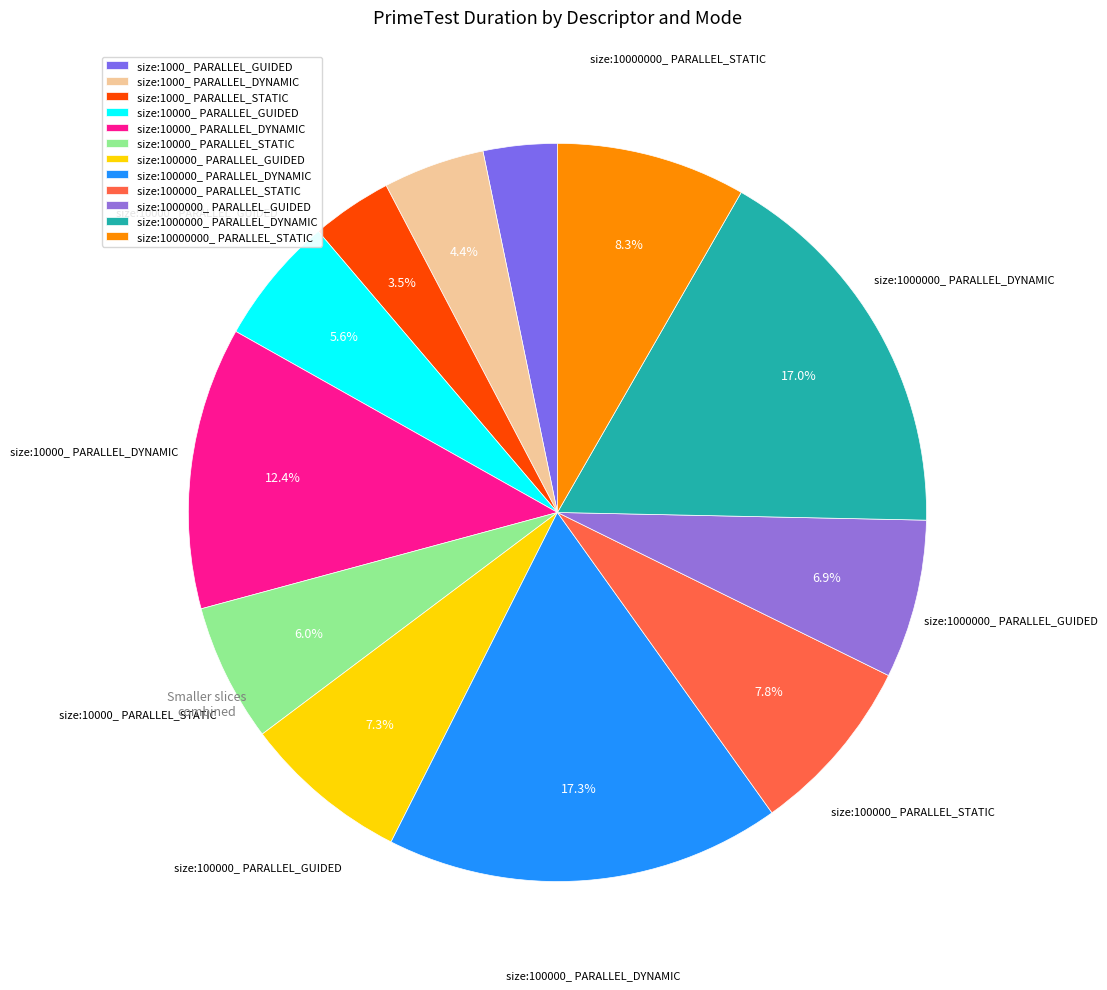

How many slices are in this pie chart?

12